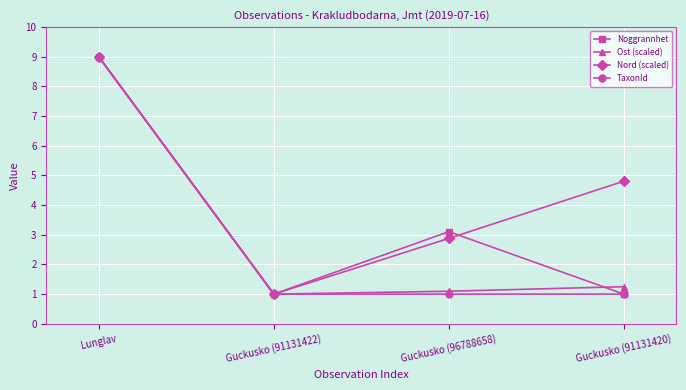

What is the spread (max minus min) of values at Guckusko (91131420)?

3.8